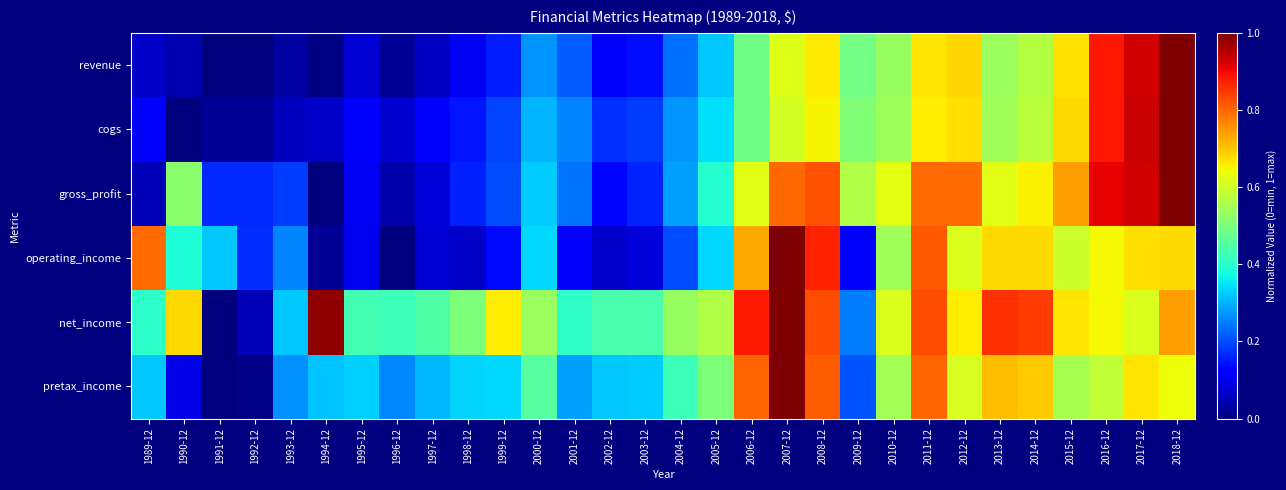

At how many categories does at least one series exceed 0?

30